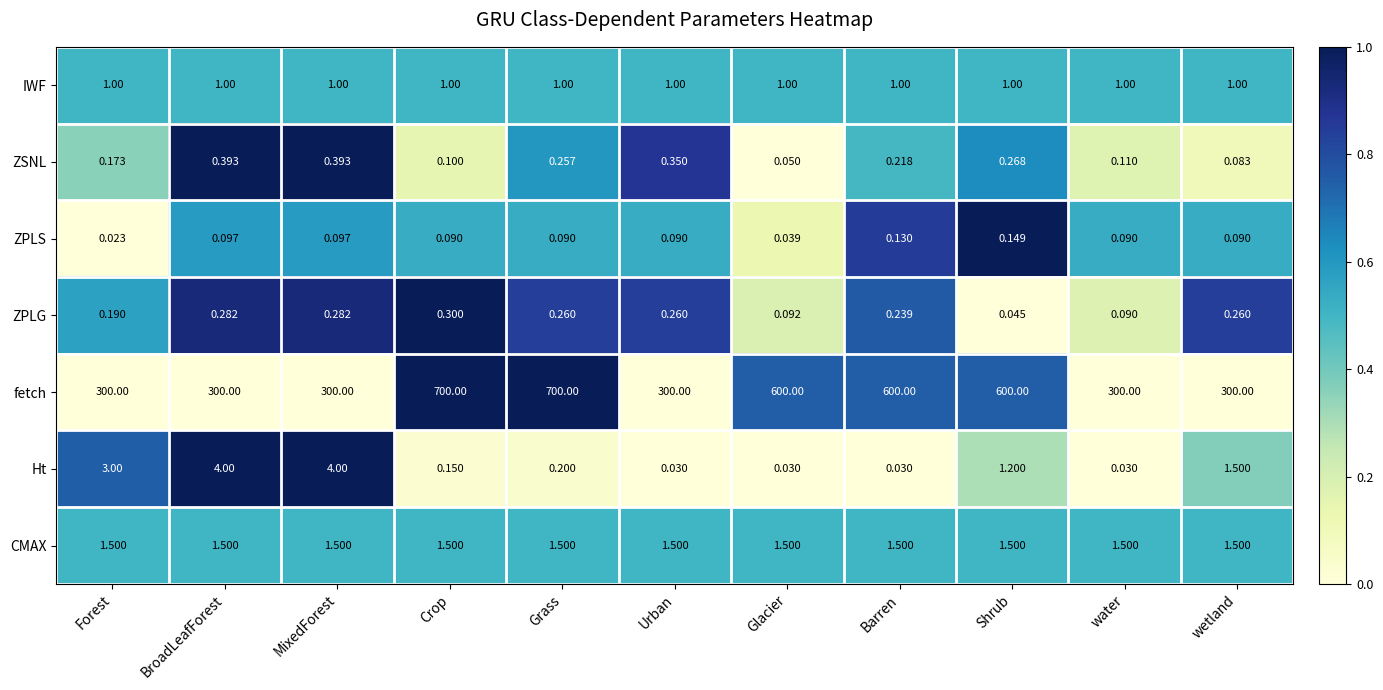

What is the total value across all series at Urban?

303.2